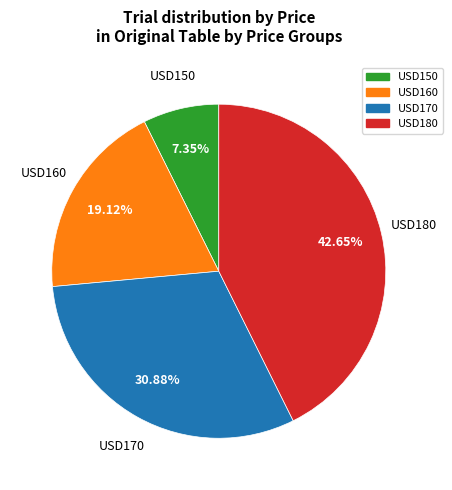

What is the smallest slice in the pie chart?

USD150